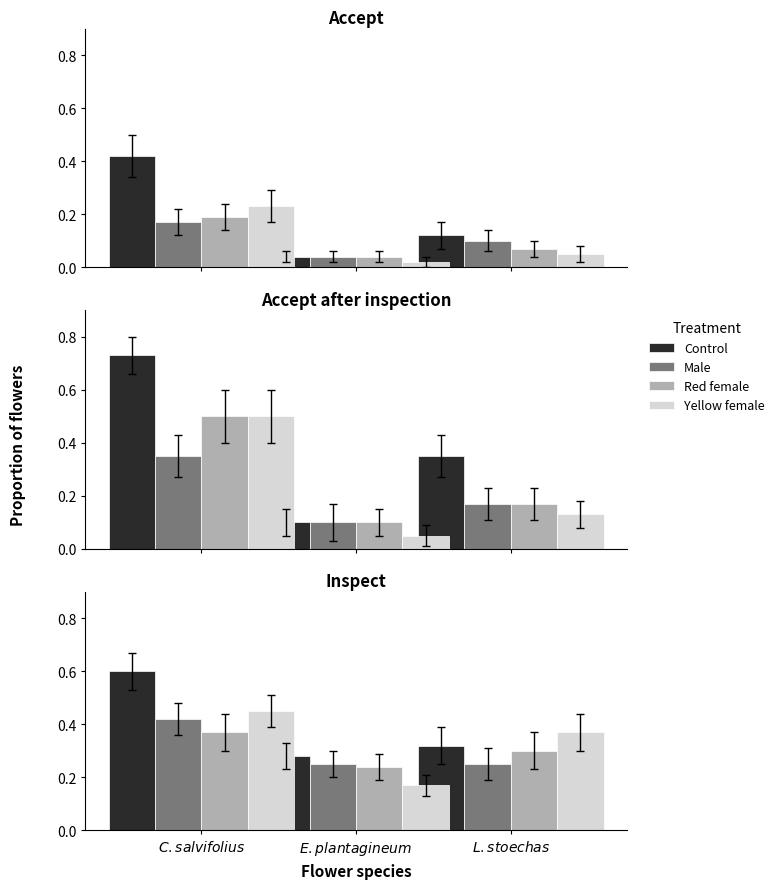

The Yellow female series shows 0.1 at $\it{E. plantagineum}$. True or false?

False